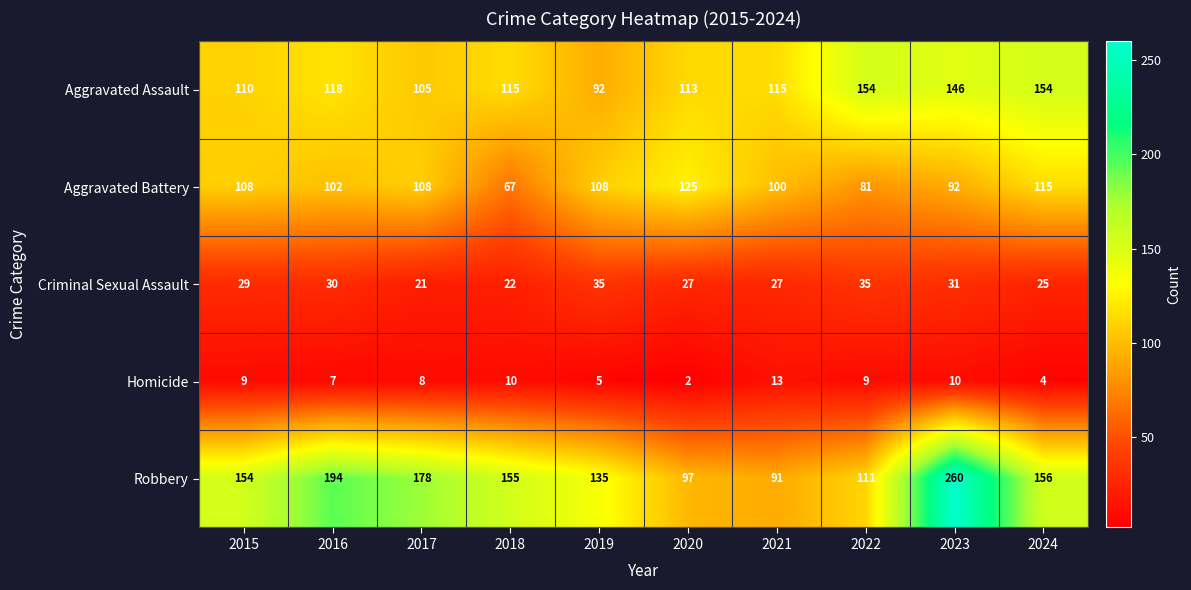

What is the difference between the highest and lowest values at 2016?

187